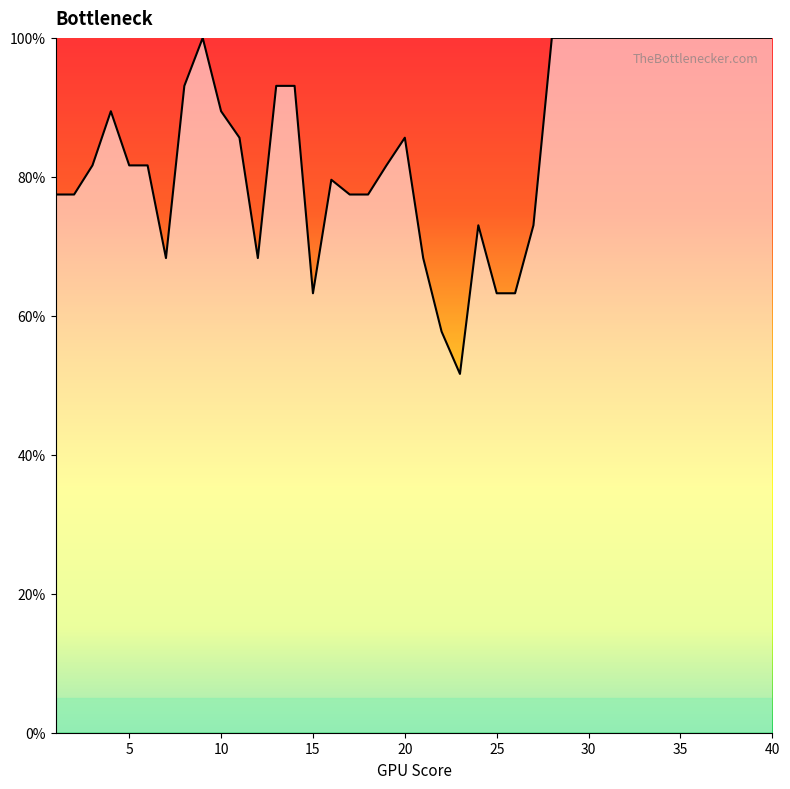

Is this an area chart (filled region under the line)?

No